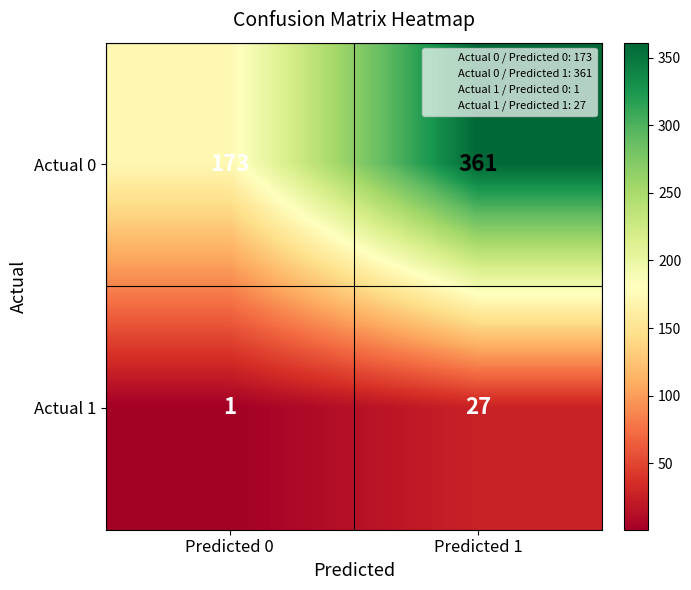

The Actual 0 series shows 173 at Predicted 0. True or false?

True